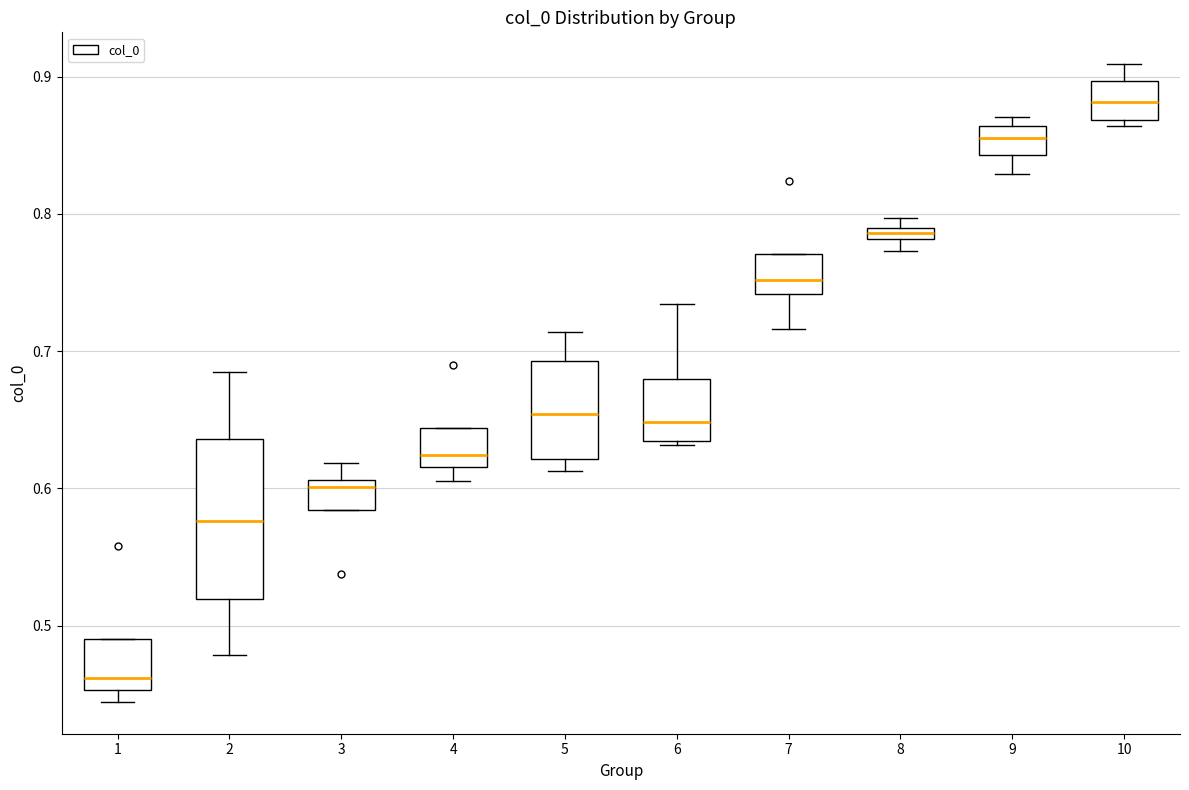

Comparing the boxes themselves (not the whiskers), which one is the tallest?

2